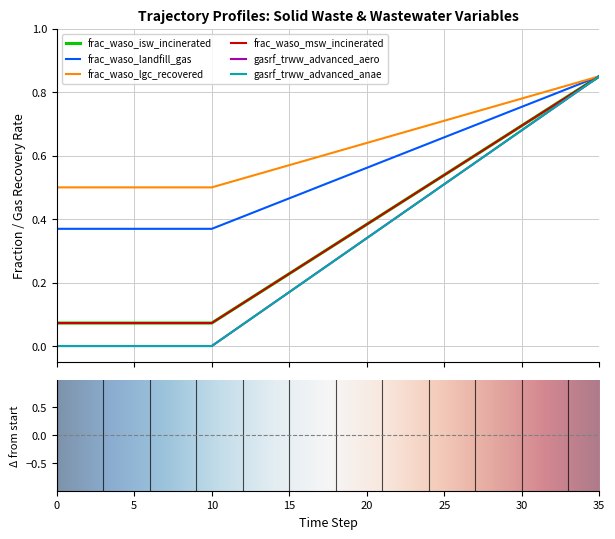

What is the value of the frac_waso_isw_incinerated point at the 18th from the left?

0.3